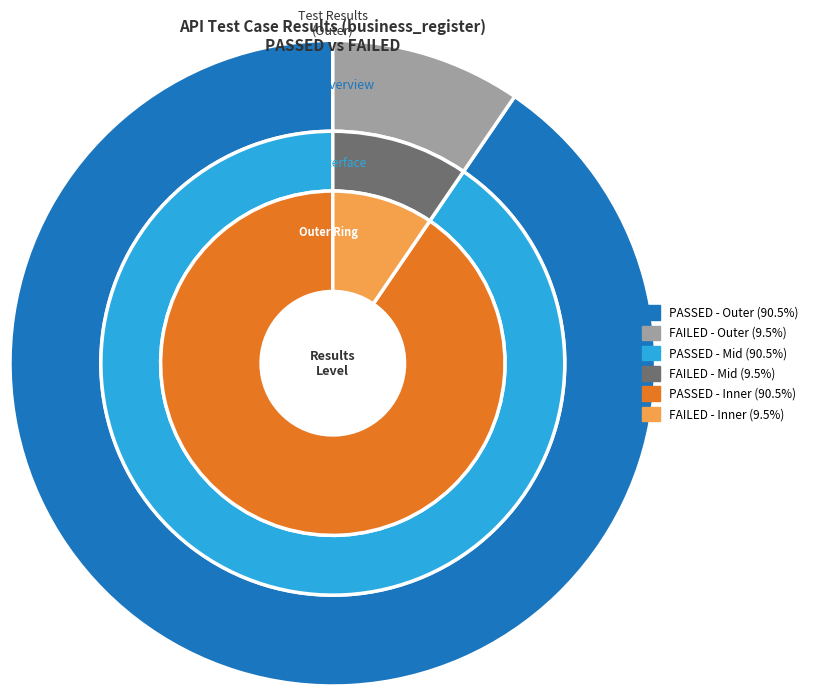

To the nearest percent, what portion does FAILED represent?

10%